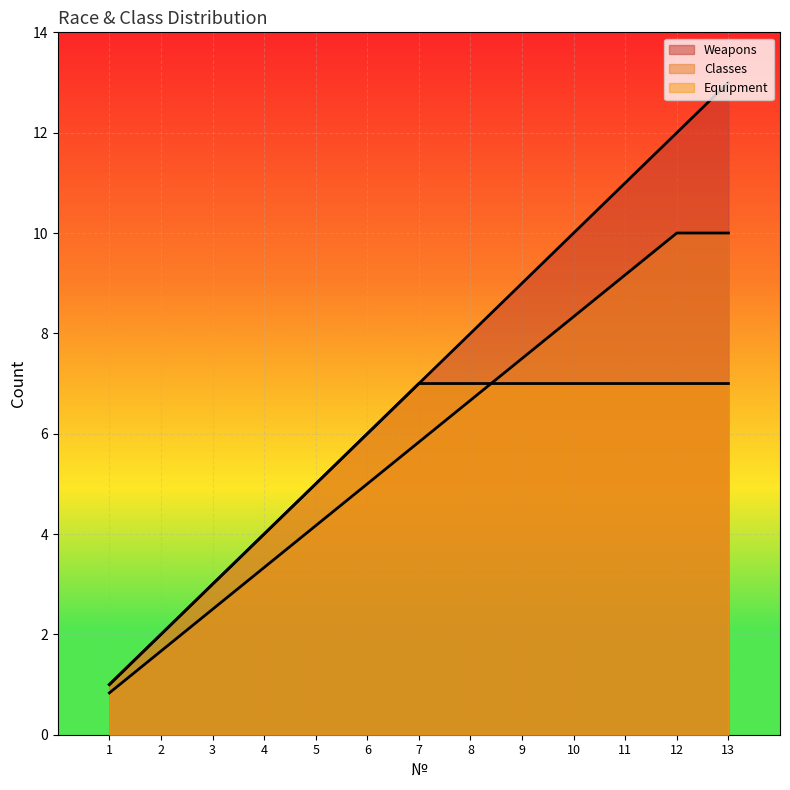

True or false: Weapons and Equipment cross at least once.

False